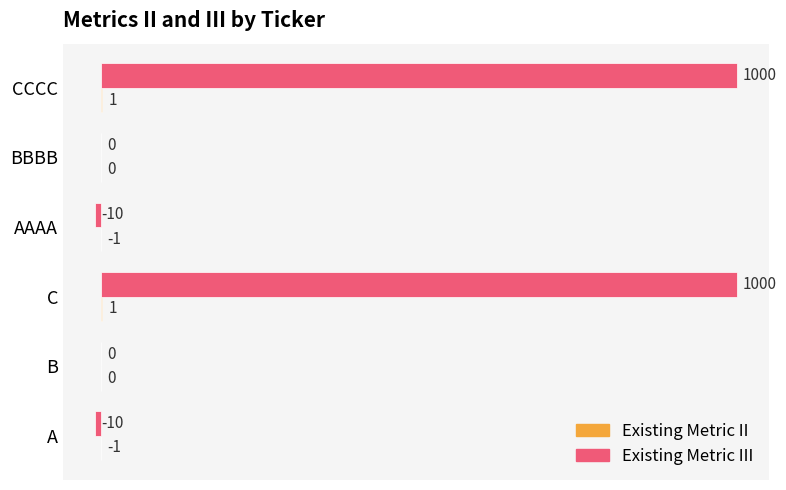

What is the maximum value shown in the chart?

1000